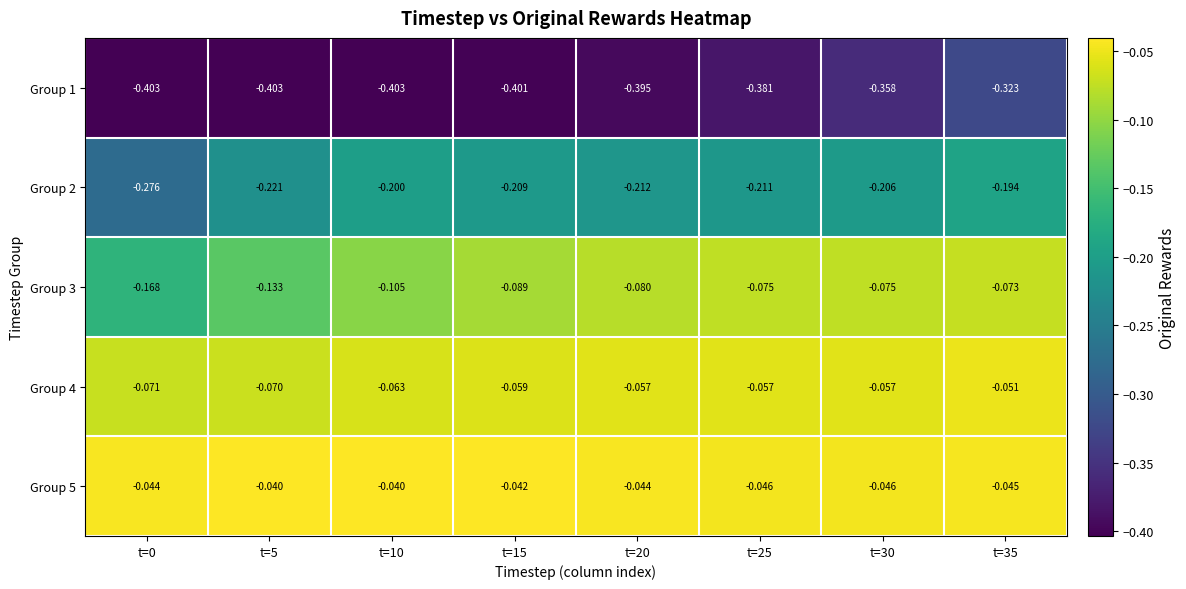

Is the value of Group 2 at t=10 greater than the value of Group 5 at t=5?

No